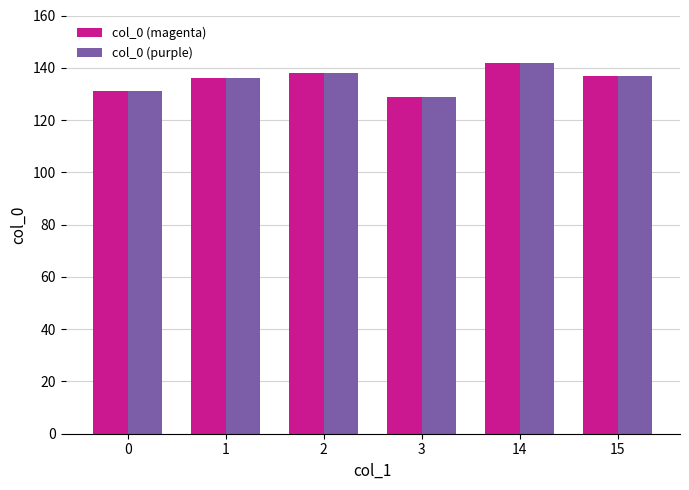

What are all the series names shown in the legend?

col_0 (magenta), col_0 (purple)